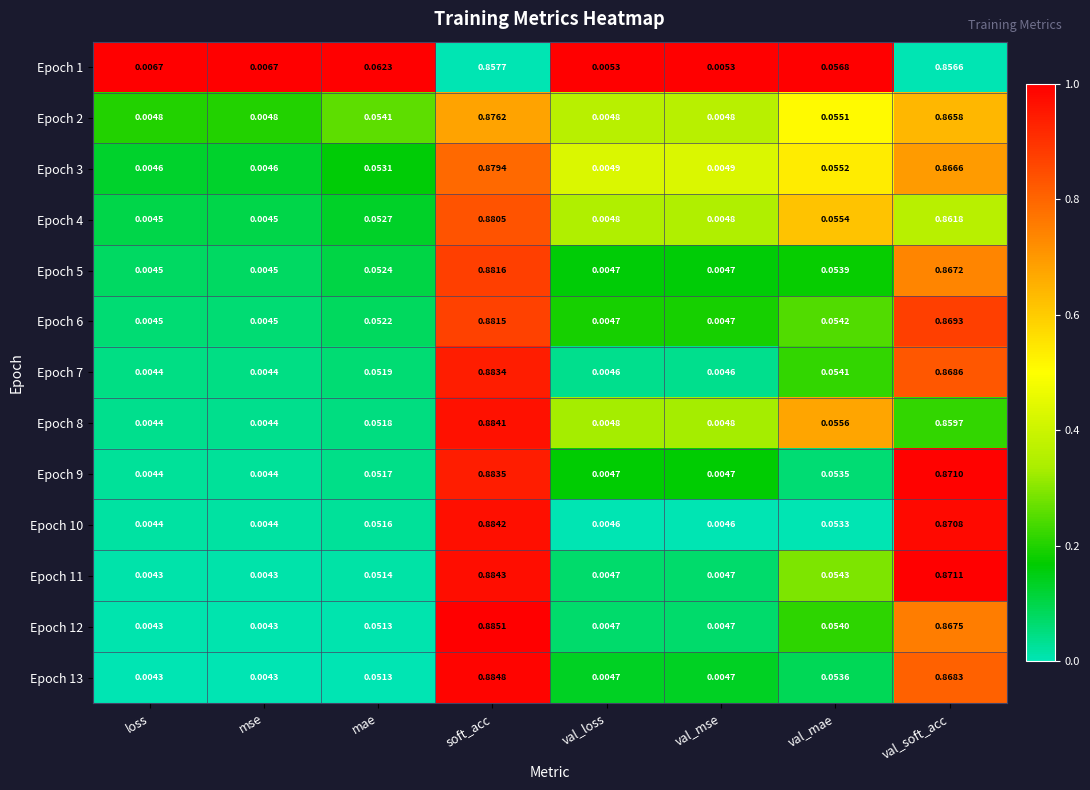

Which category has the highest value in the Epoch 3 series?

soft_acc